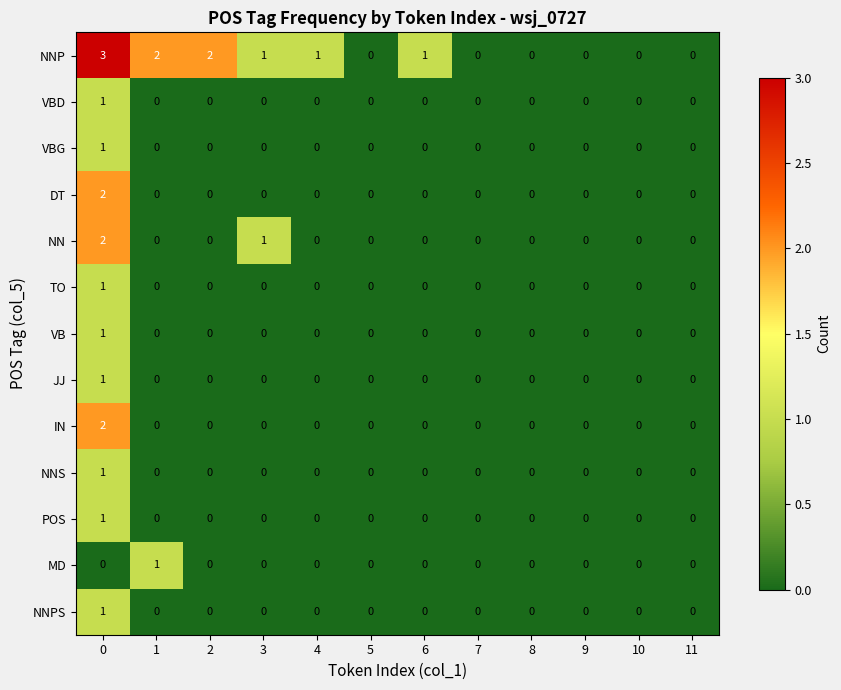

How many distinct data groups are displayed?

13